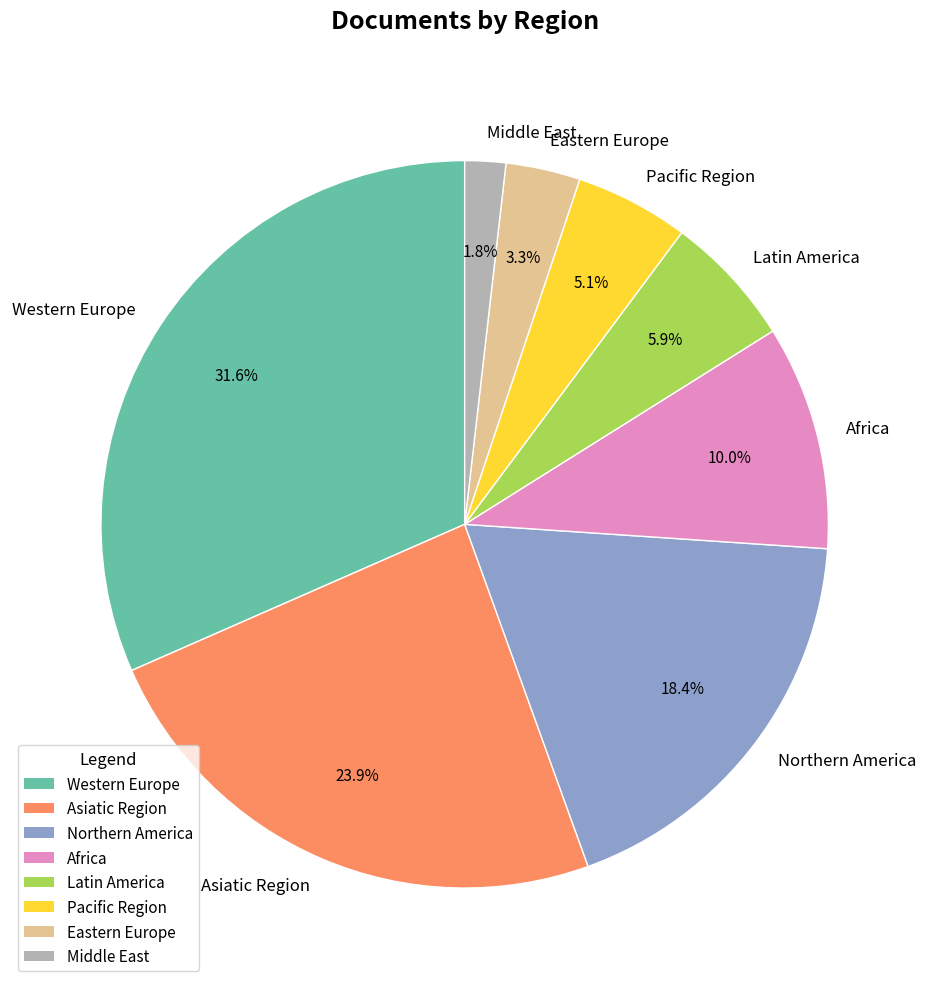

How much of the chart is everything except Africa?

90.0%